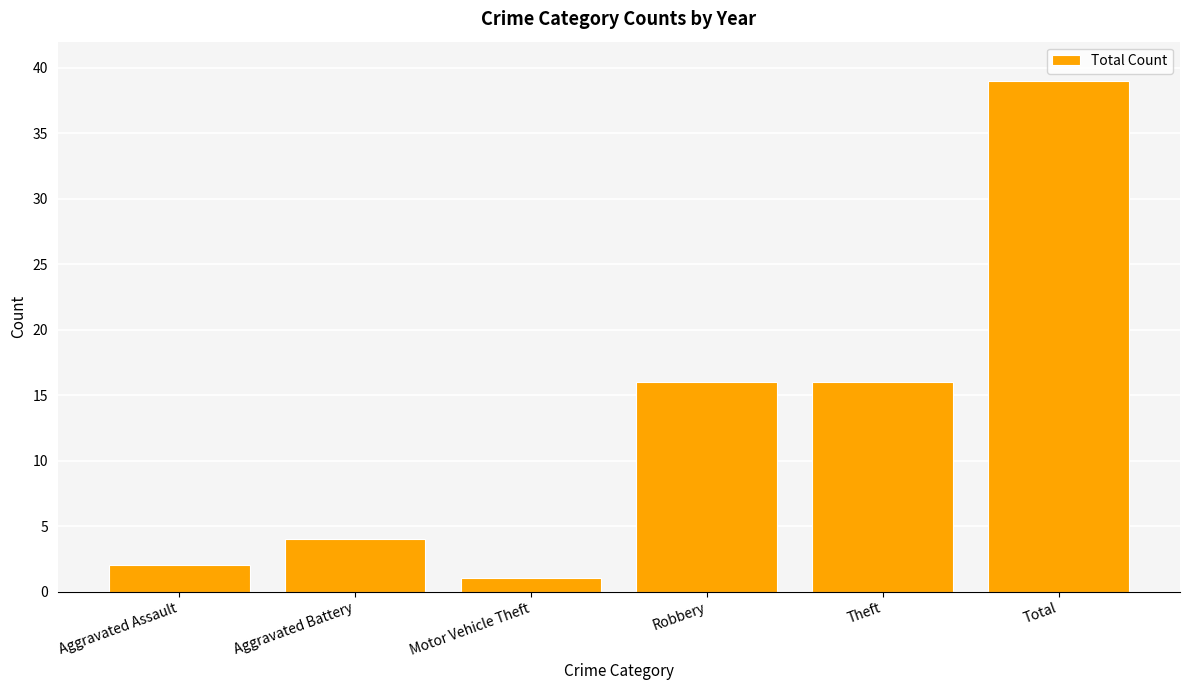

Read the value at Robbery, to the nearest 5.

15